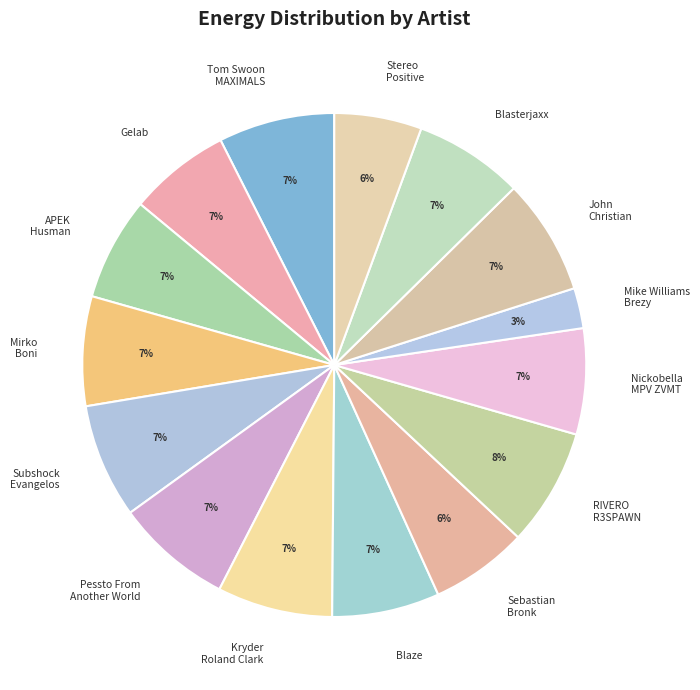

Which has a higher value, Mike Williams Brezy or Nickobella MPV ZVMT?

Nickobella MPV ZVMT